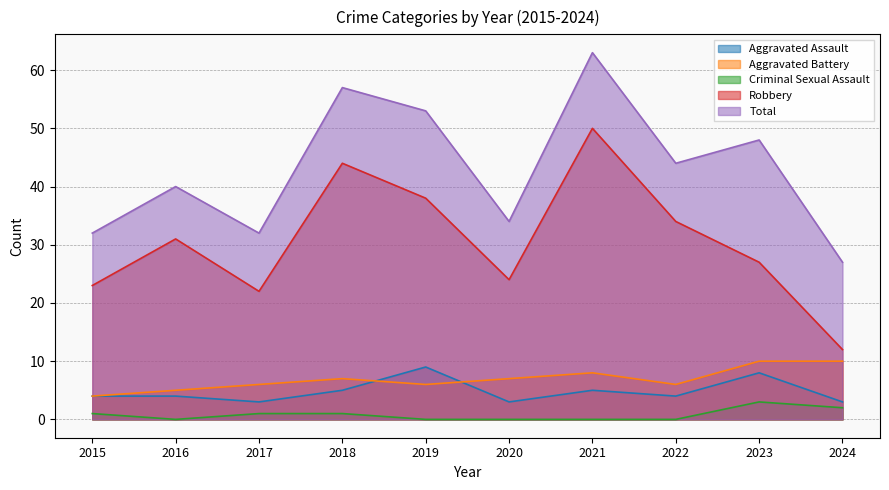

Reading left to right, extract all data points from this chart.

Aggravated Assault: 2015=4	2016=4	2017=3	2018=5	2019=9	2020=3	2021=5	2022=4	2023=8	2024=3
Aggravated Battery: 2015=4	2016=5	2017=6	2018=7	2019=6	2020=7	2021=8	2022=6	2023=10	2024=10
Criminal Sexual Assault: 2015=1	2016=0	2017=1	2018=1	2019=0	2020=0	2021=0	2022=0	2023=3	2024=2
Robbery: 2015=23	2016=31	2017=22	2018=44	2019=38	2020=24	2021=50	2022=34	2023=27	2024=12
Total: 2015=32	2016=40	2017=32	2018=57	2019=53	2020=34	2021=63	2022=44	2023=48	2024=27